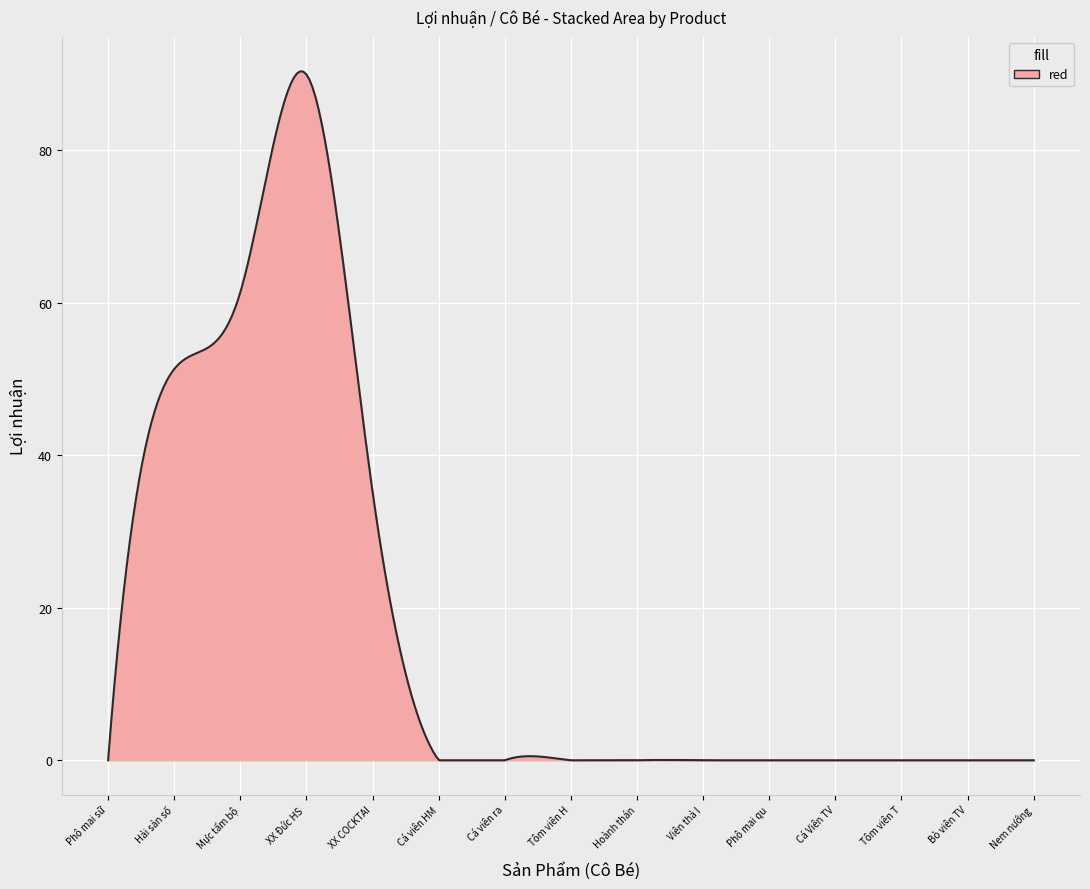

What is the difference between the maximum and minimum values?

90.4